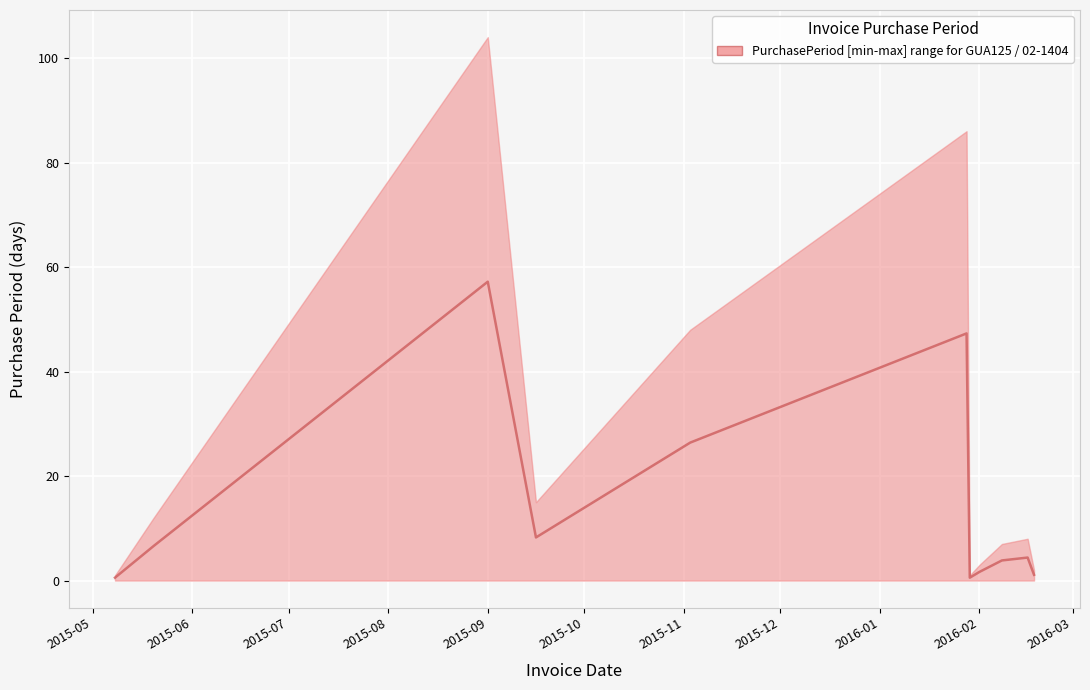

Is it true that the value at 2015-09 is 87.1?

False